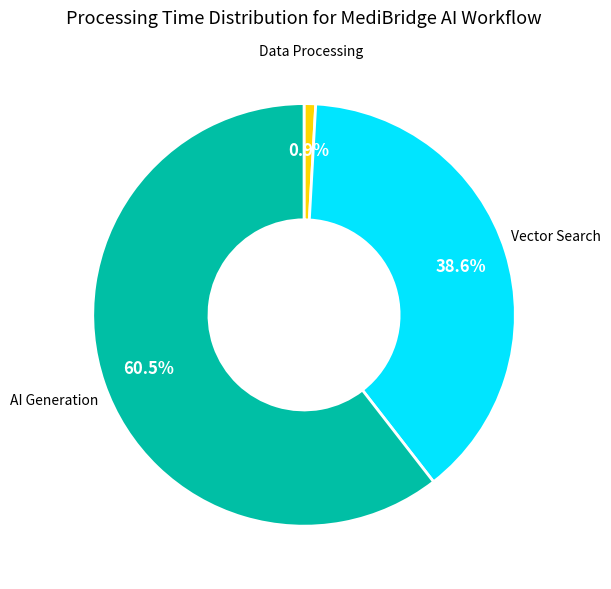

Is there any slice that represents more than half of the pie?

Yes